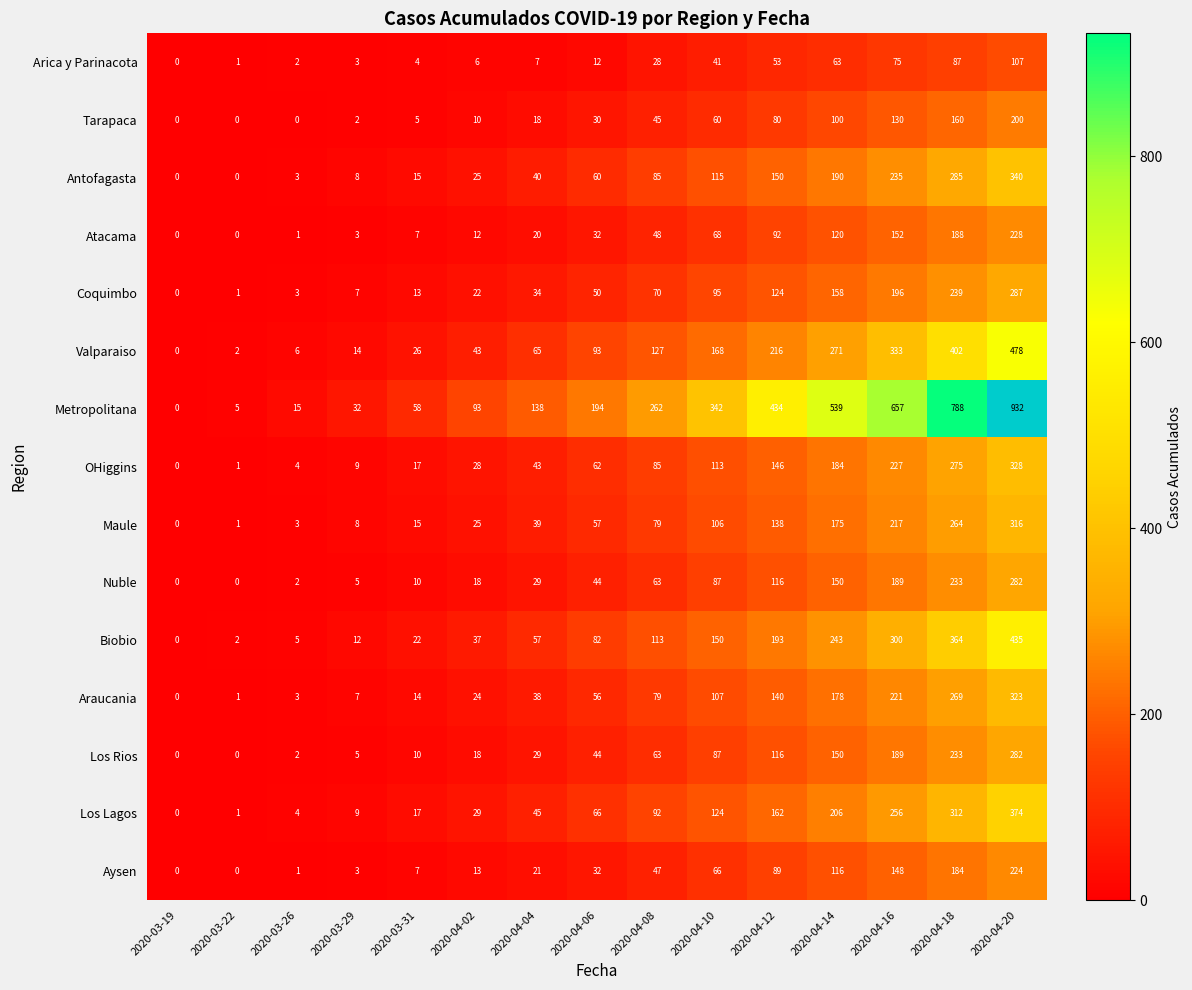

Which series changed the most between 2020-04-02 and 2020-04-20?

Metropolitana